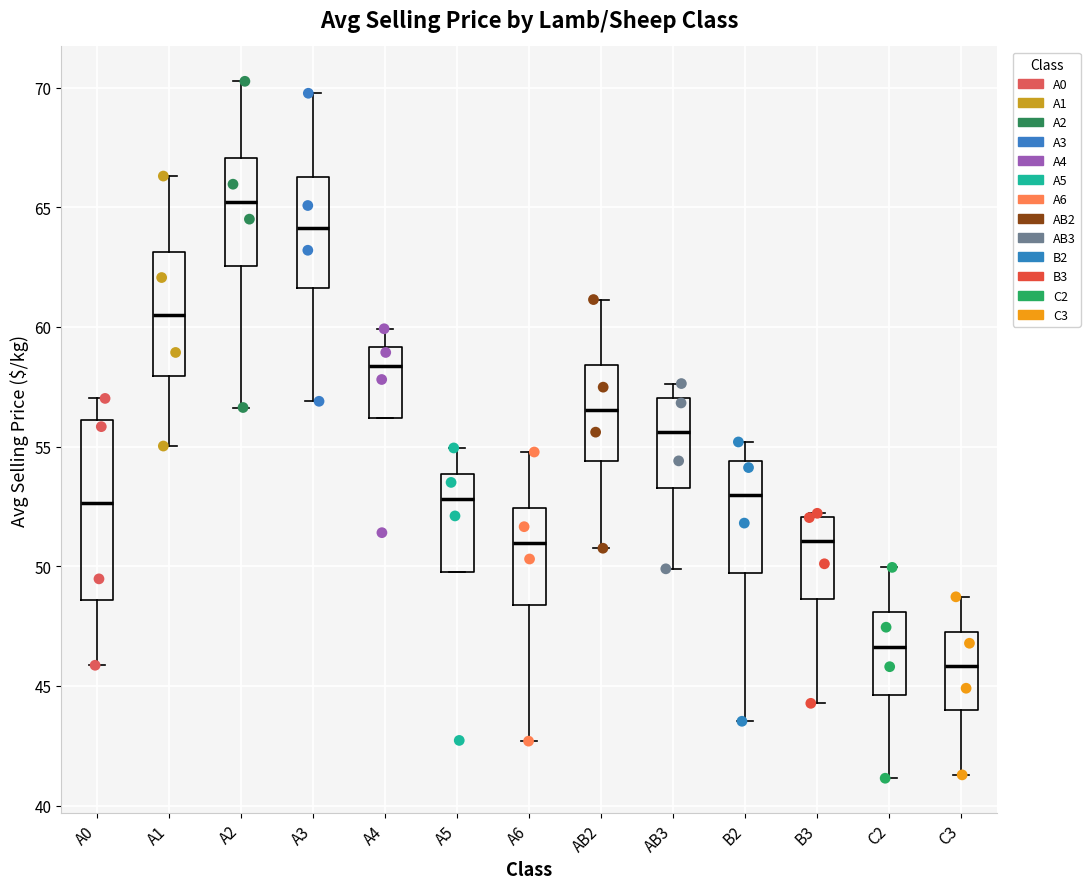

Reading left to right, read every box against the y-axis: the position of its median line, the range the box covers, and the ends of its whiskers. The values are not printed on the chart, so give them approximately, as read against the axis.

A0: median 52.5, box 48.5 to 56.0, whiskers 46.0 to 57.0
A1: median 60.5, box 58.0 to 63.0, whiskers 55.0 to 66.5
A2: median 65.0, box 62.5 to 67.0, whiskers 56.5 to 70.5
A3: median 64.0, box 61.5 to 66.0, whiskers 57.0 to 70.0
A4: median 58.5, box 56.0 to 59.0, whiskers 56.0 to 60.0
A5: median 53.0, box 50.0 to 54.0, whiskers 50.0 to 55.0
A6: median 51.0, box 48.5 to 52.5, whiskers 42.5 to 55.0
AB2: median 56.5, box 54.5 to 58.5, whiskers 51.0 to 61.0
AB3: median 55.5, box 53.5 to 57.0, whiskers 50.0 to 57.5
B2: median 53.0, box 49.5 to 54.5, whiskers 43.5 to 55.0
B3: median 51.0, box 48.5 to 52.0, whiskers 44.5 to 52.0
C2: median 46.5, box 44.5 to 48.0, whiskers 41.0 to 50.0
C3: median 46.0, box 44.0 to 47.5, whiskers 41.5 to 48.5